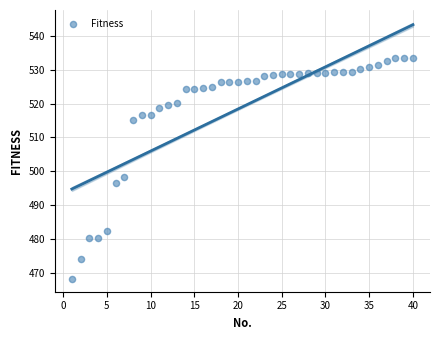

What Y value in the scatter plot is closest to 500?

498.5